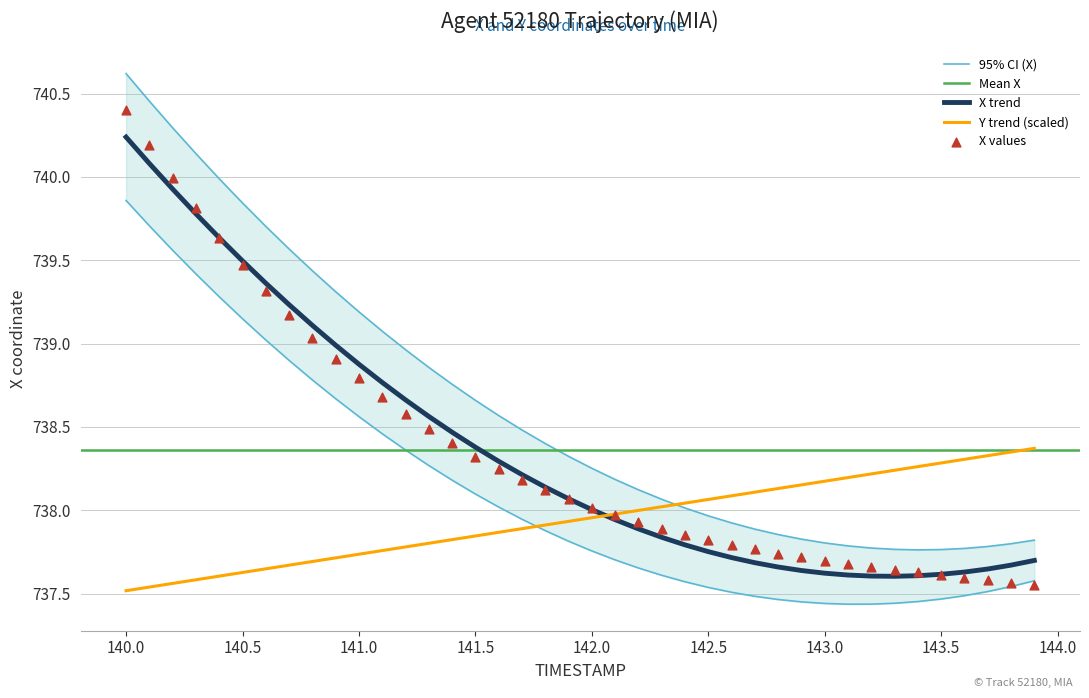

At which category is the sum across all series the highest?

140.0